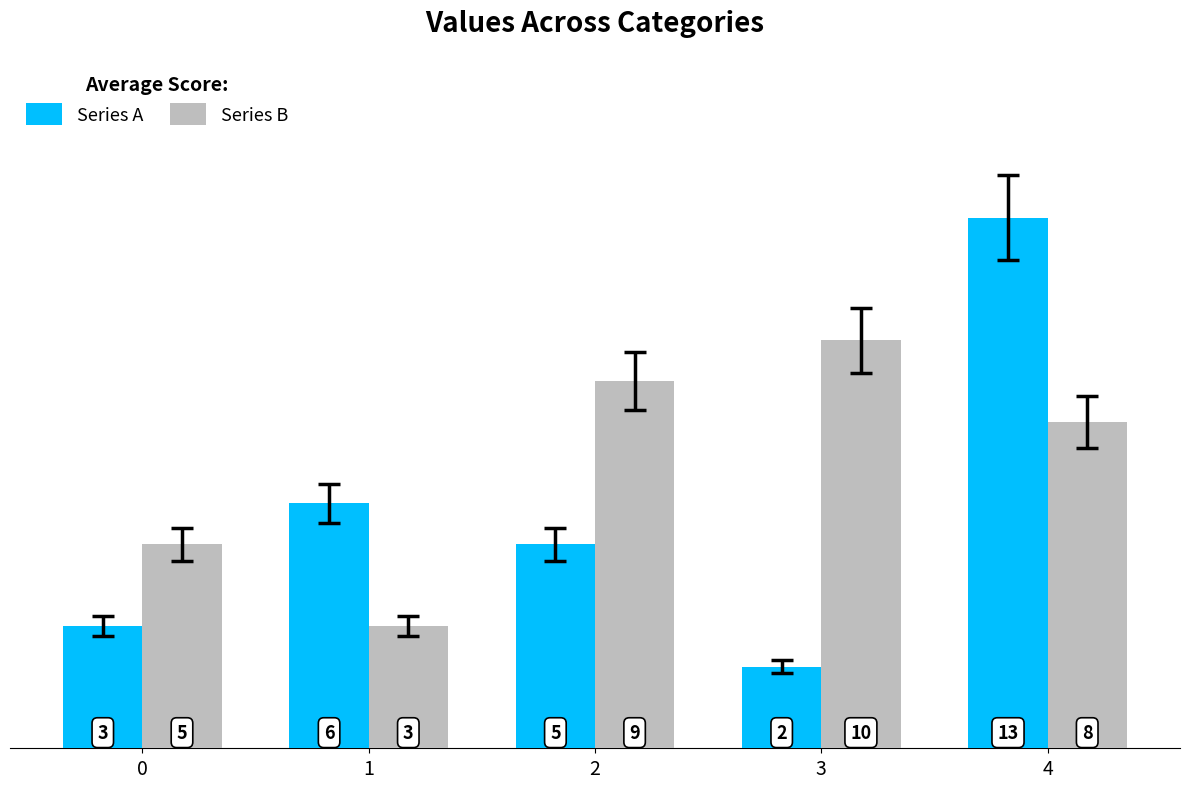

Reading right to left, list all the values displayed in this chart.

Series A: 13	2	5	6	3
Series B: 8	10	9	3	5